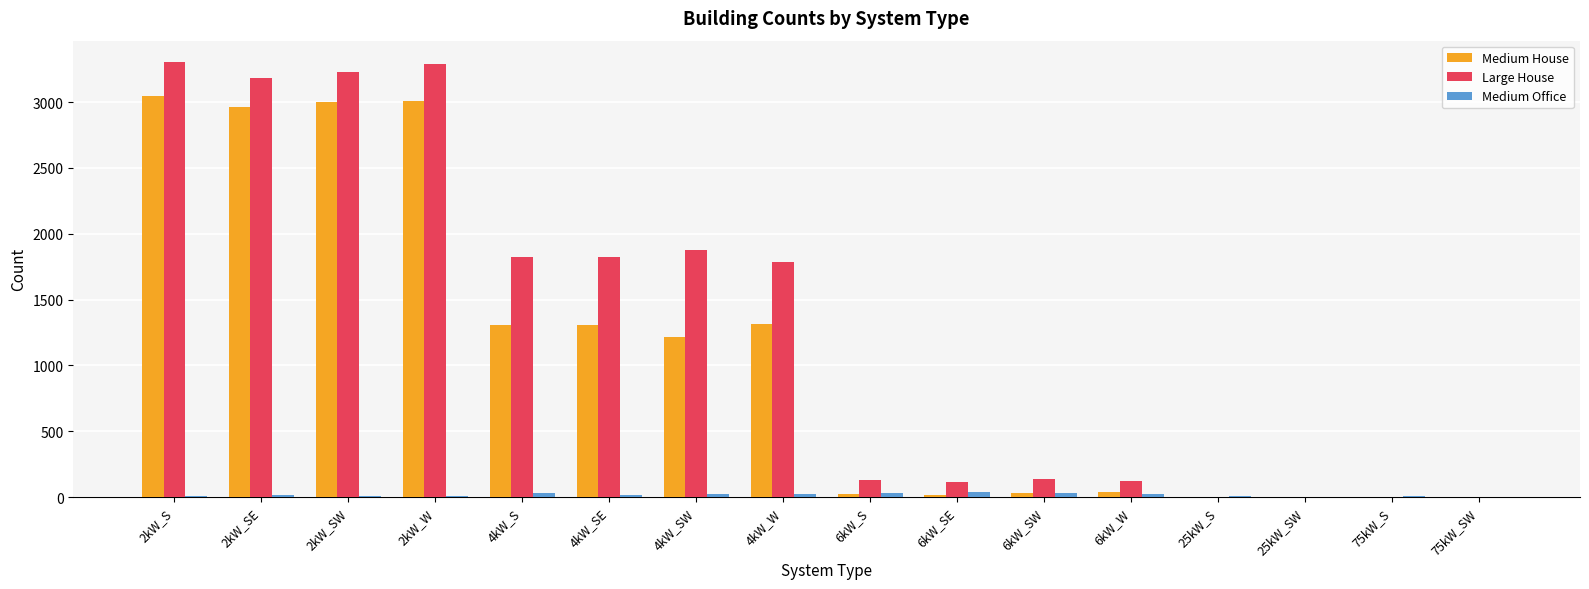

What is the highest value of the Large House series?

3302